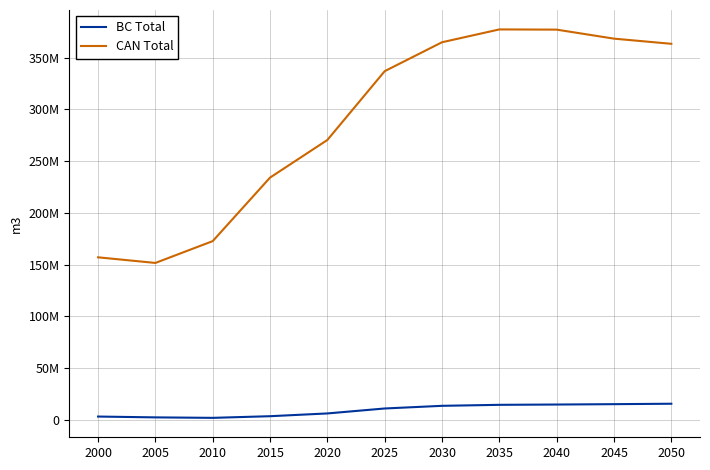

At which label is BC Total closest to 8772775?

2025